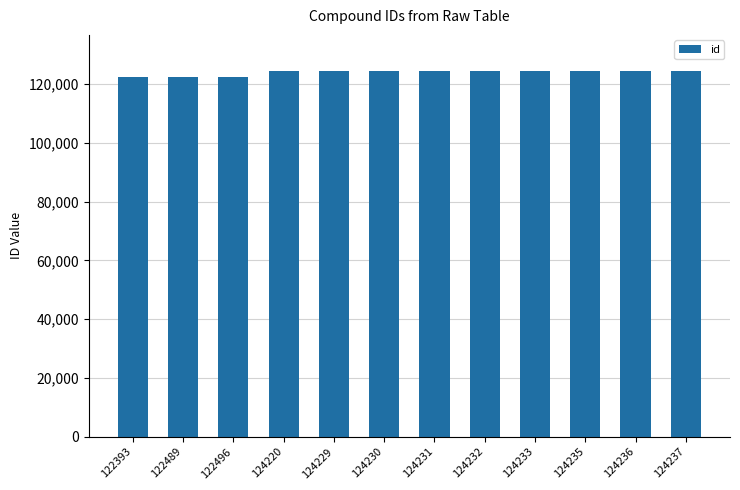

What is the sum of the values at 124237 and 122496?

246733